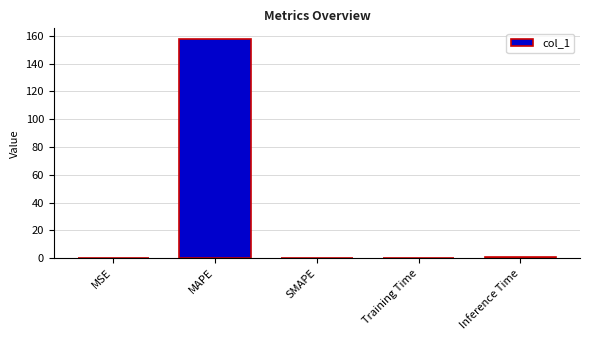

True or false: the data shows 0.0 at SMAPE.

True